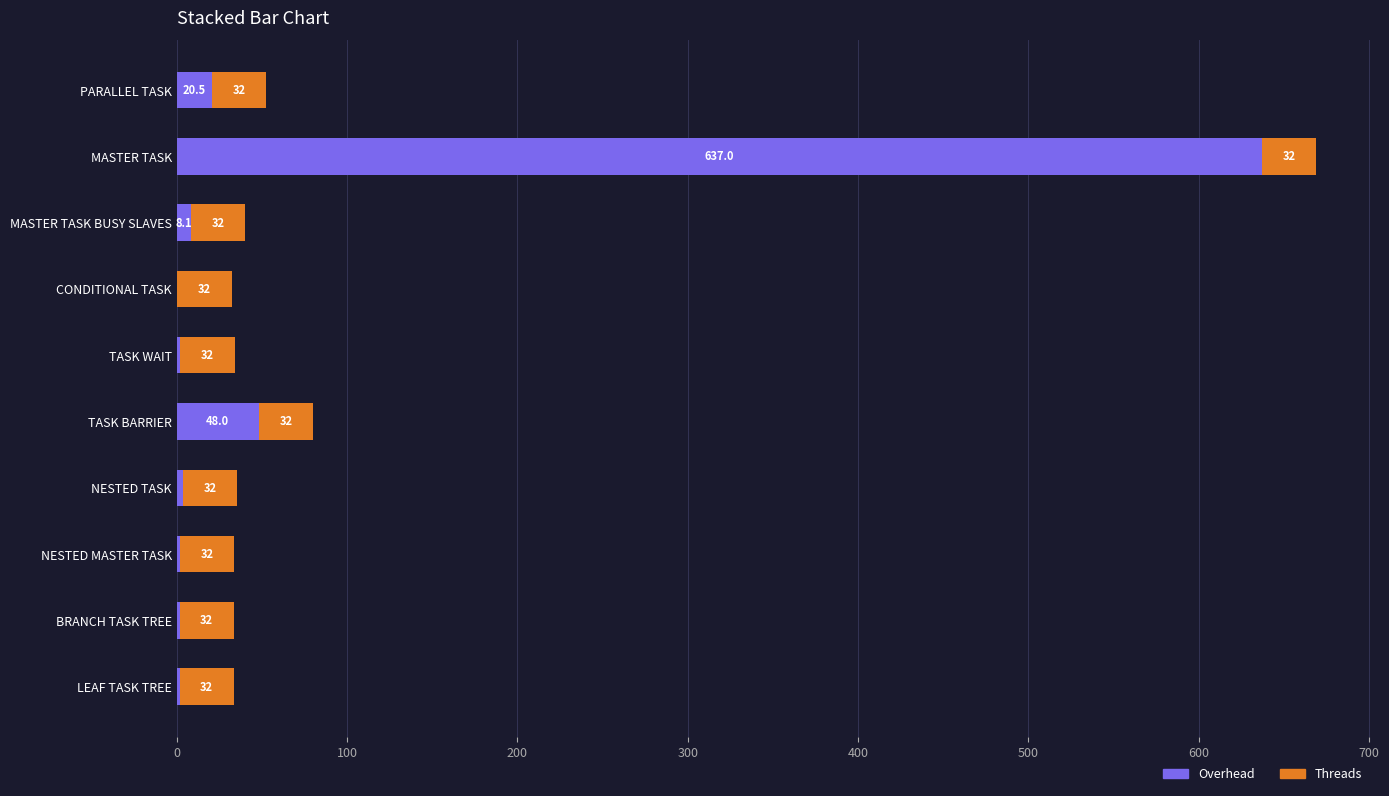

What is the highest value of the Overhead series?

637.0